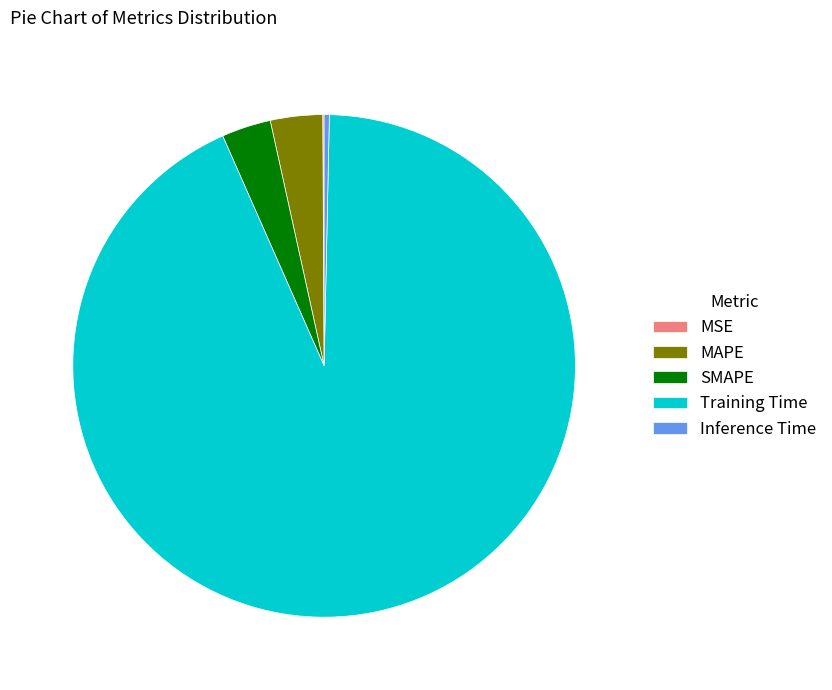

Between MAPE and Training Time, which is larger?

Training Time